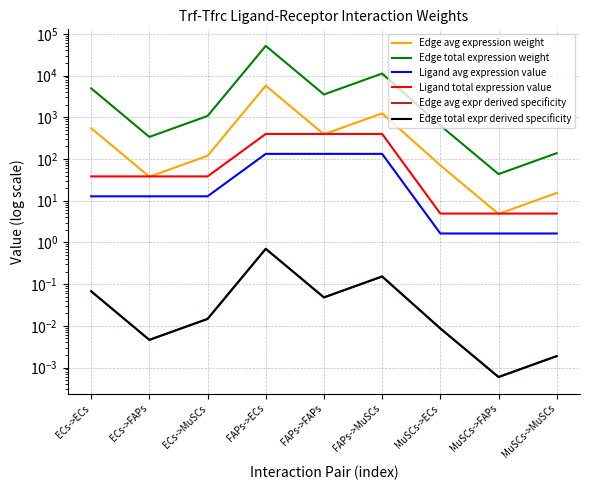

How many series are shown in this chart?

6